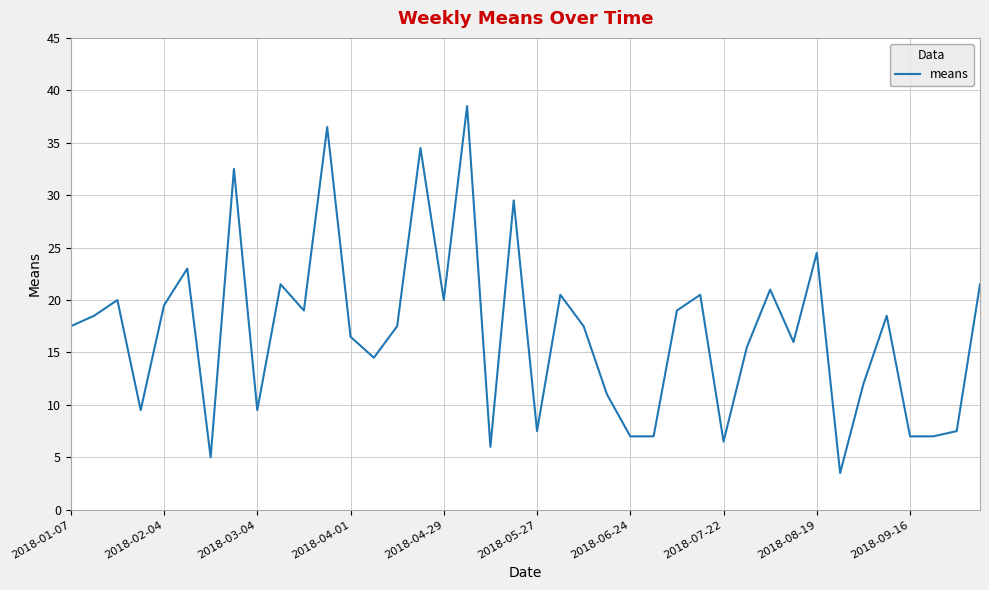

What is the minimum value shown in the chart?

3.5